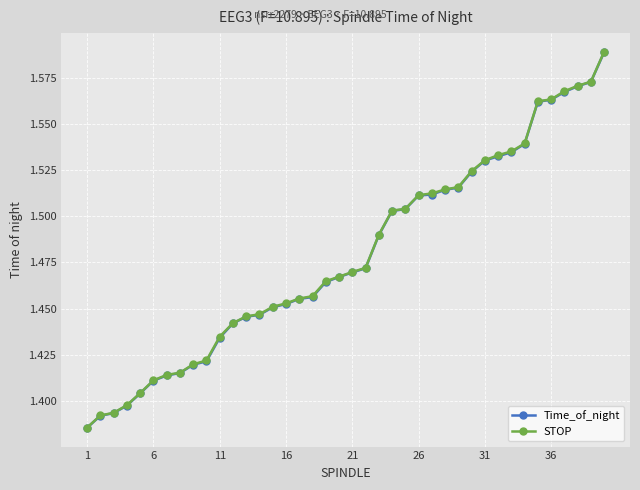

Which series has the largest range (max minus min)?

STOP